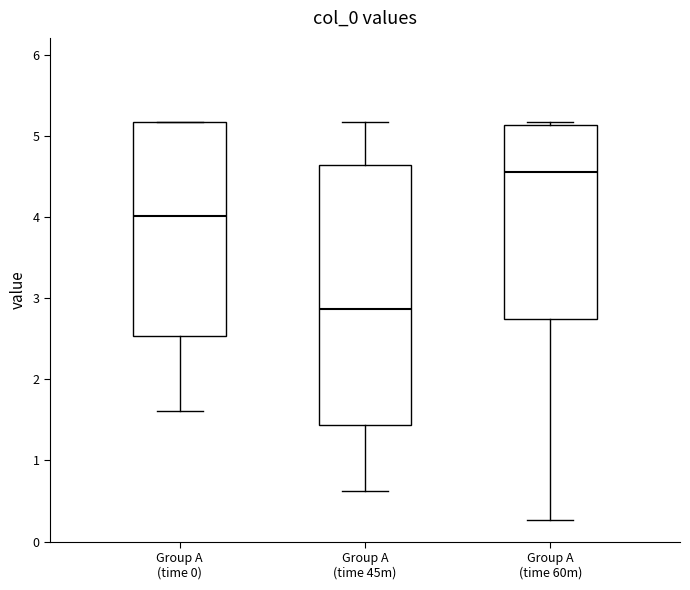

Where is the lower edge of the box for Group A (time 0) on the y-axis? The values are not printed on the chart, so give them approximately, as read against the axis.

2.5